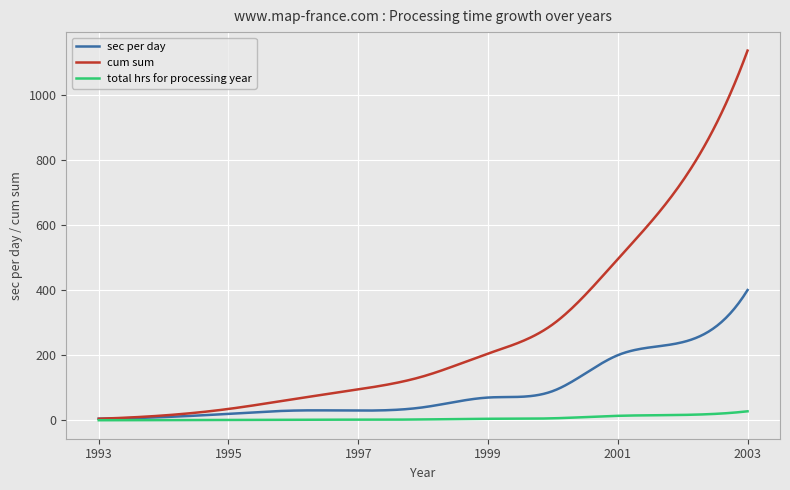

Which series has the largest total across all categories?

cum sum